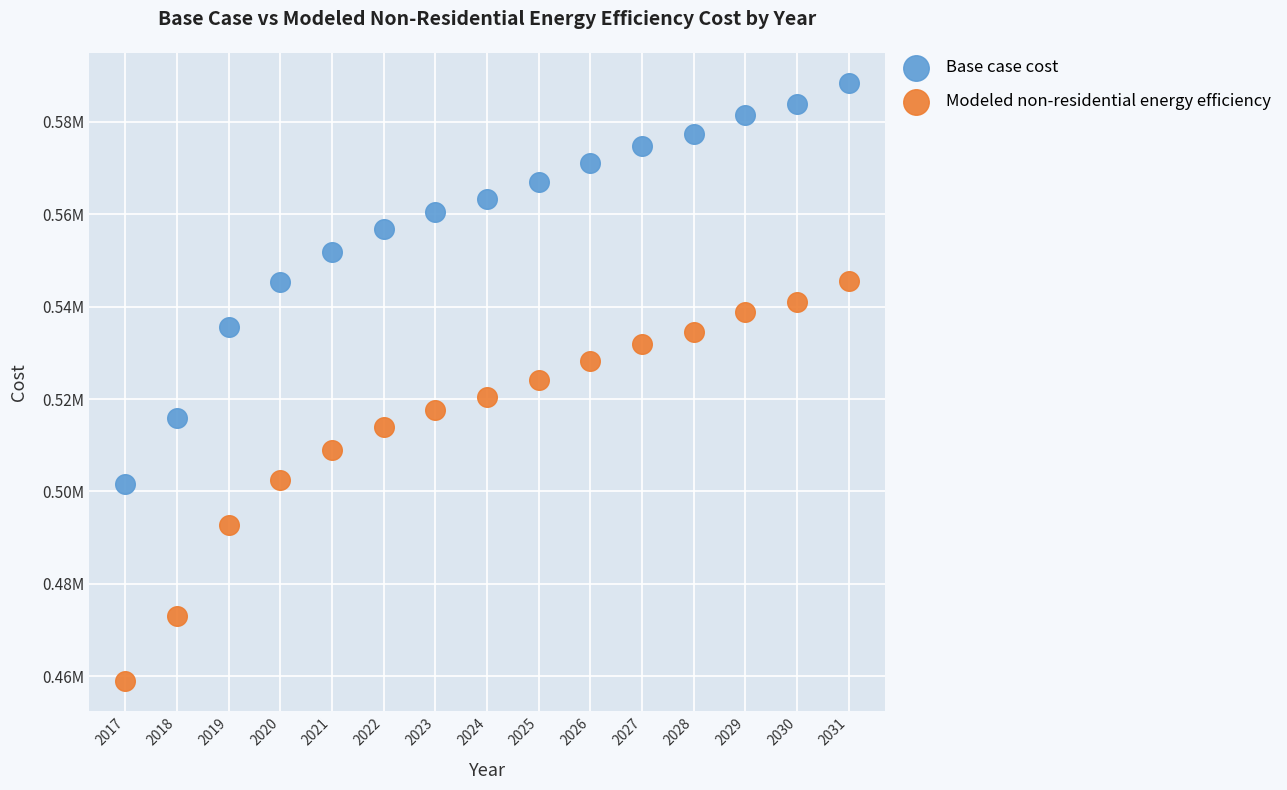

Which series contains the lowest Y value?

Modeled non-residential energy efficiency